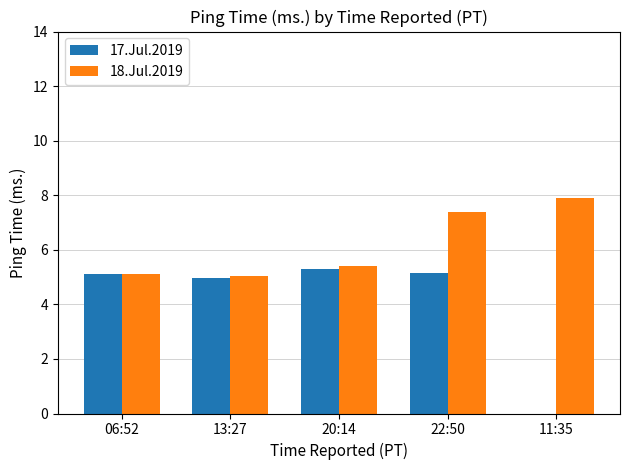

True or false: 18.Jul.2019 has a value of 2.2 at 20:14.

False